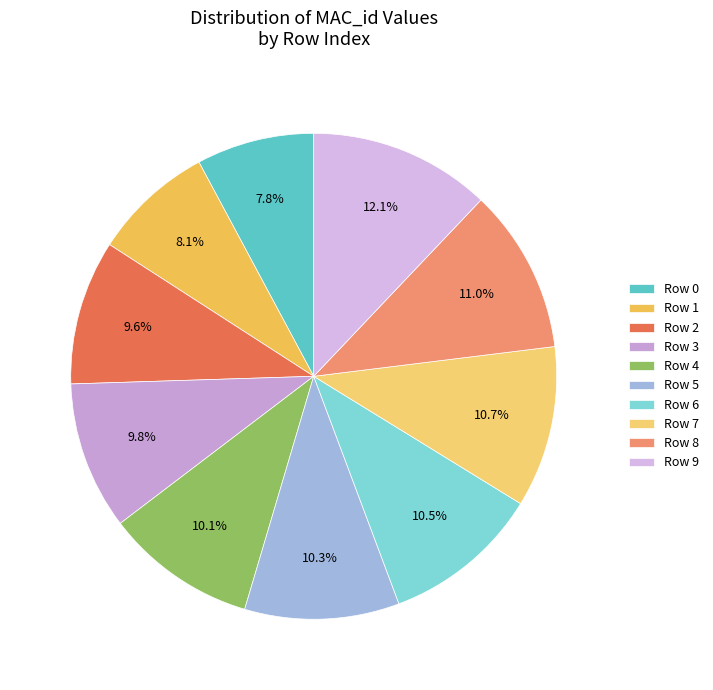

What is the largest slice in the pie chart?

Row 9